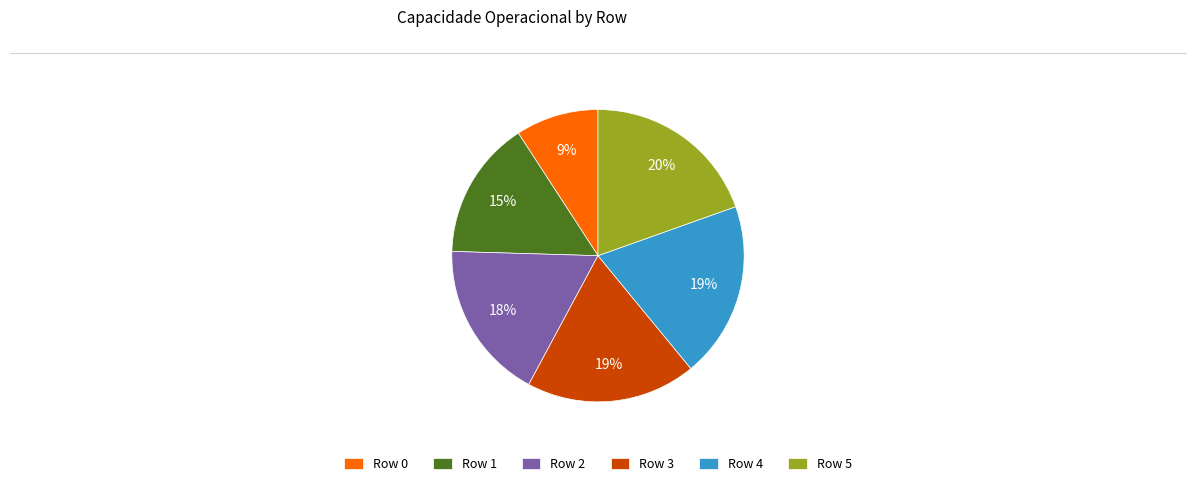

Combined, do Row 3 and Row 0 account for over 50%?

No